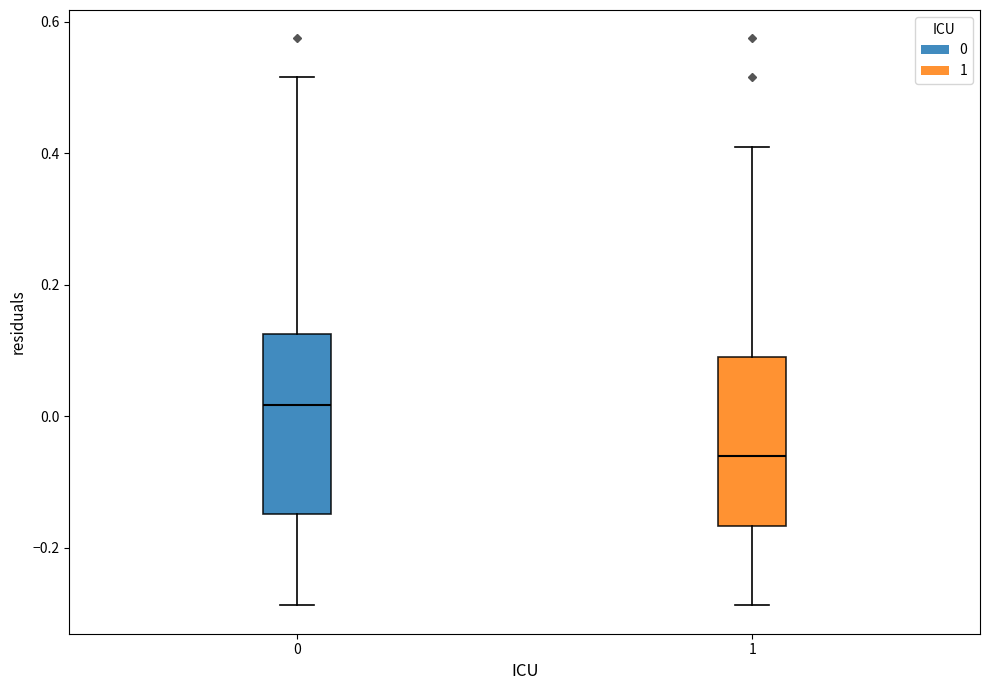

Where does the median line of the box at x = 1 sit on the y-axis? The values are not printed on the chart, so give them approximately, as read against the axis.

-0.06